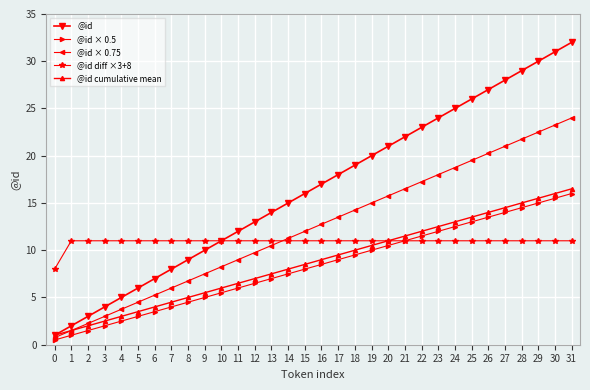

What is the value of the @id diff ×3+8 point at the 5th from the left?

11.0